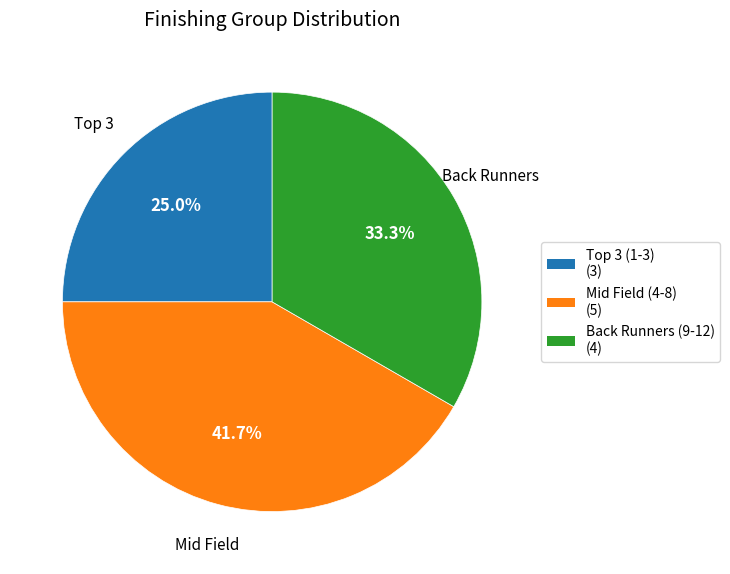

Is there any slice that represents more than half of the pie?

No